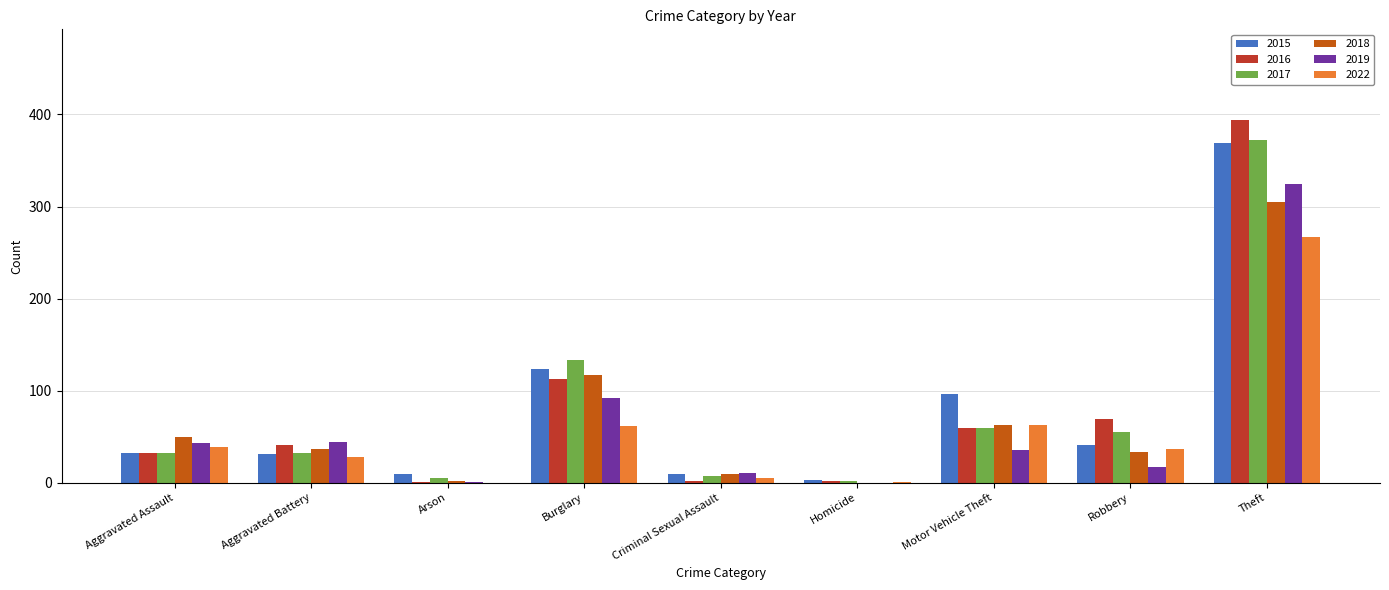

What is the sum of all 2017 values?

697